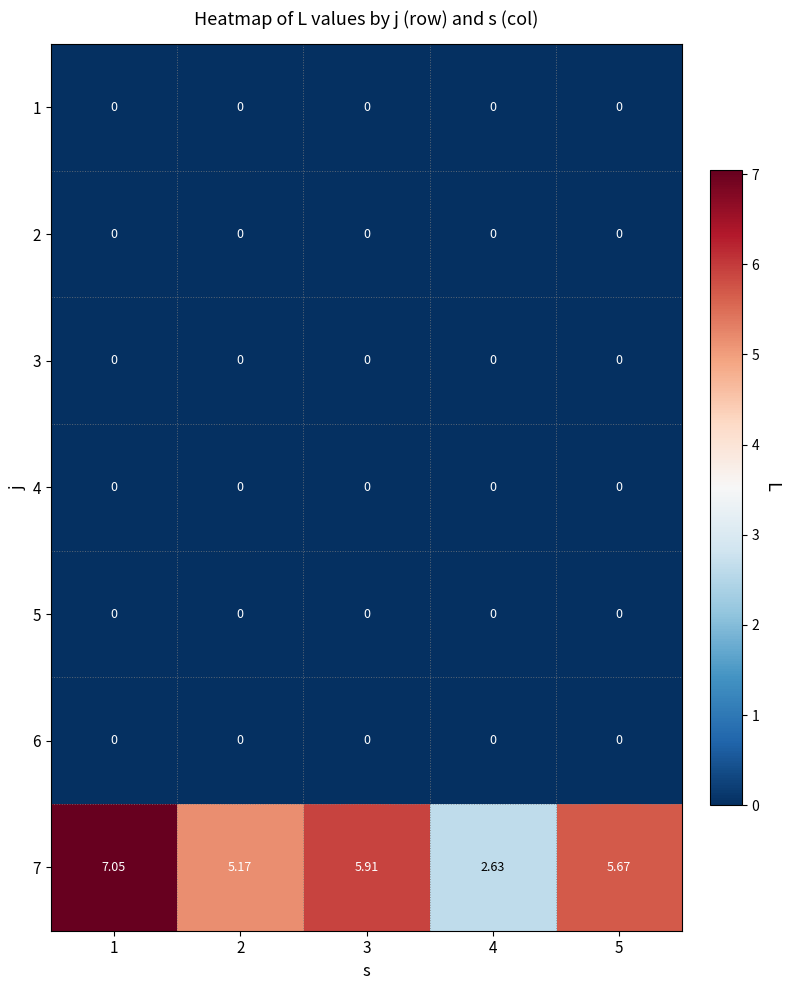

What is the maximum value shown in the chart?

7.0